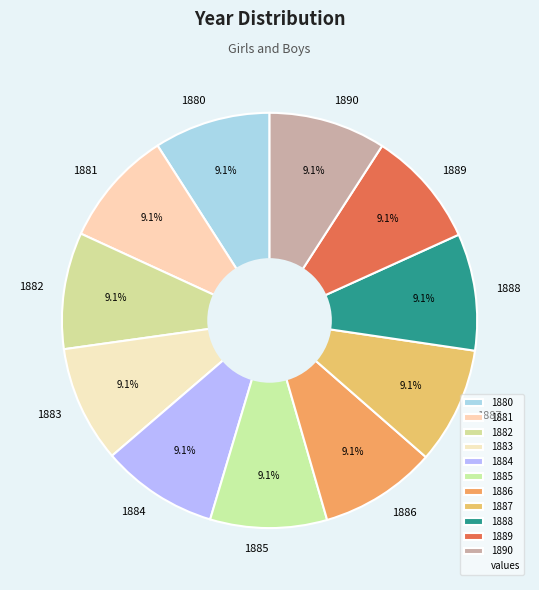

How much of the chart is everything except 1884?

90.9%